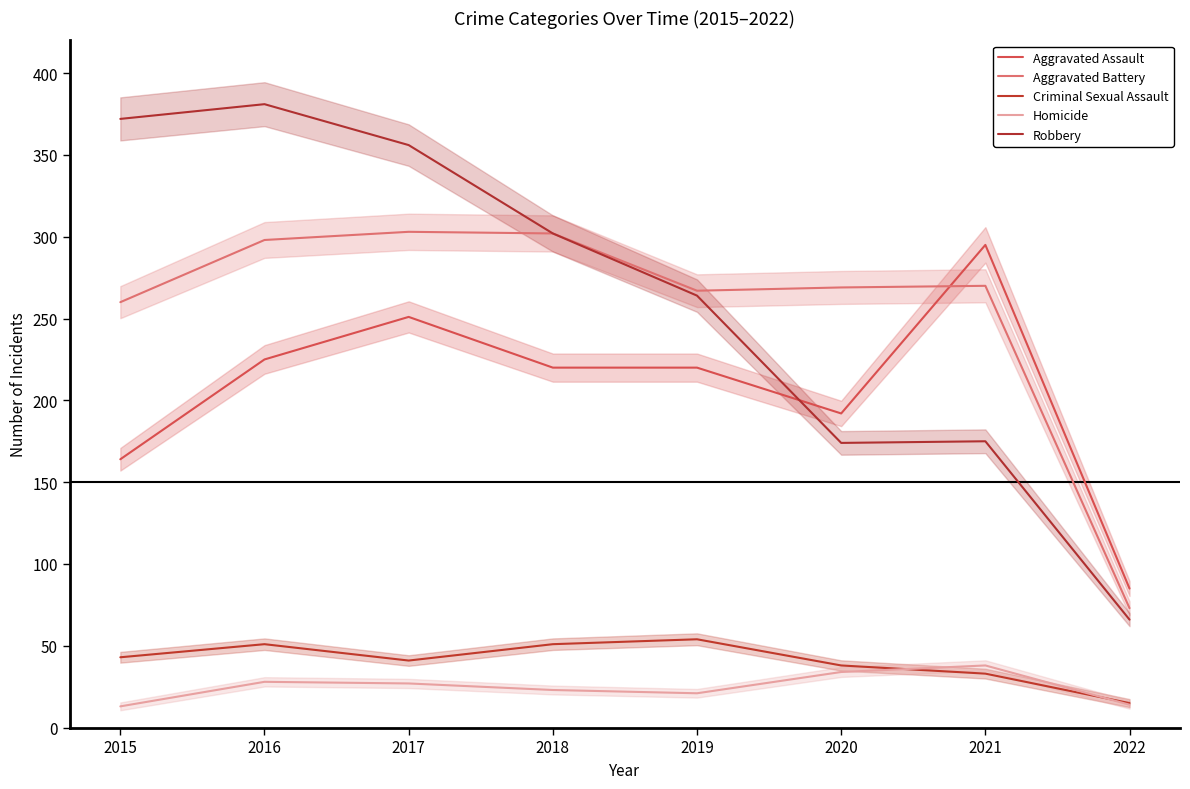

At how many categories does at least one series exceed 292?

5